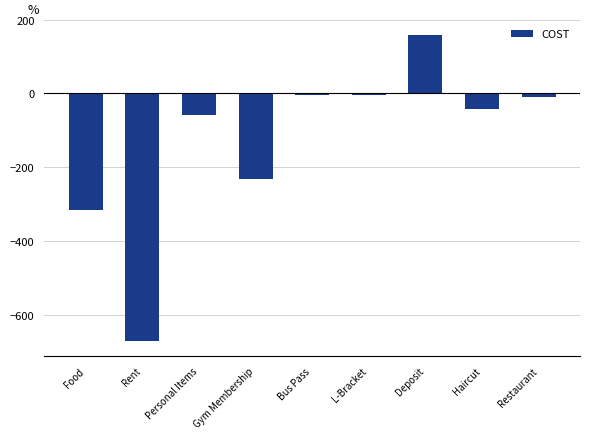

What is the label of the 4th bar from the right?

L-Bracket